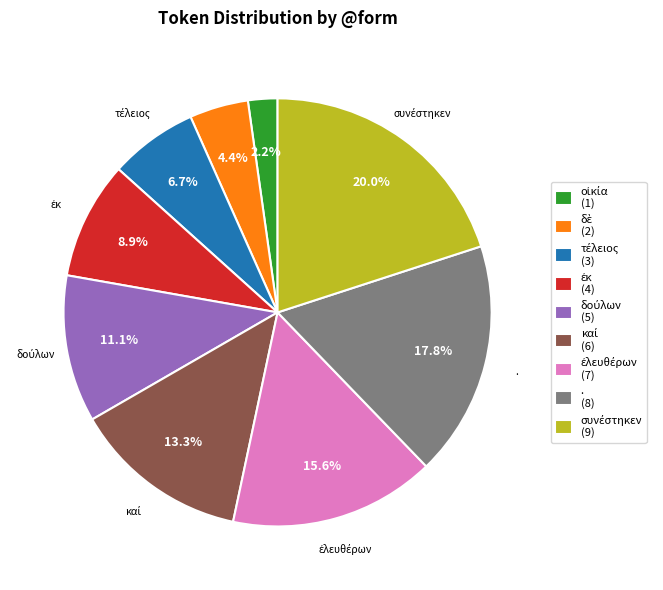

Does any single category account for the majority?

No